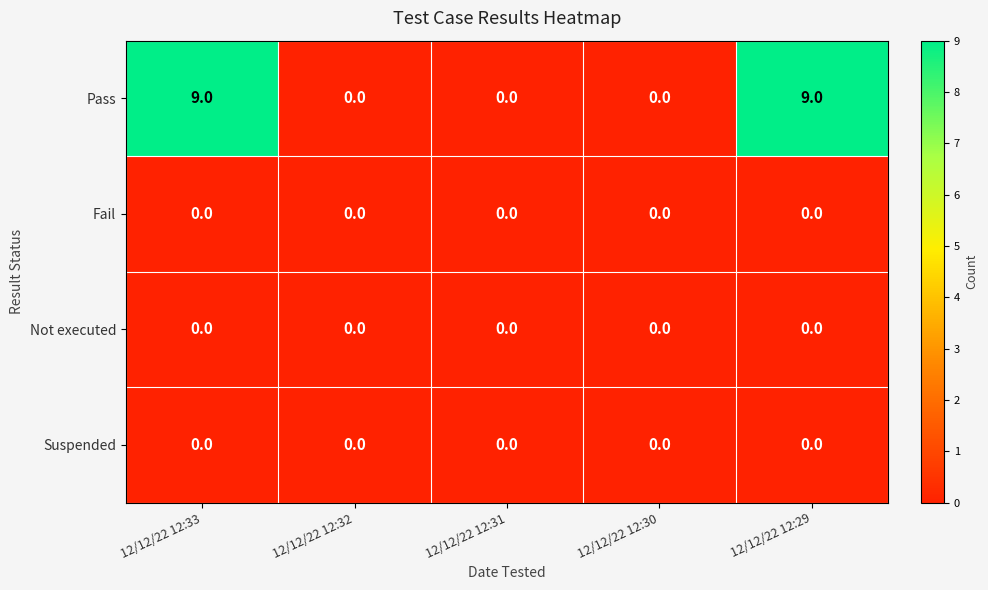

Which series has the largest range (max minus min)?

Pass